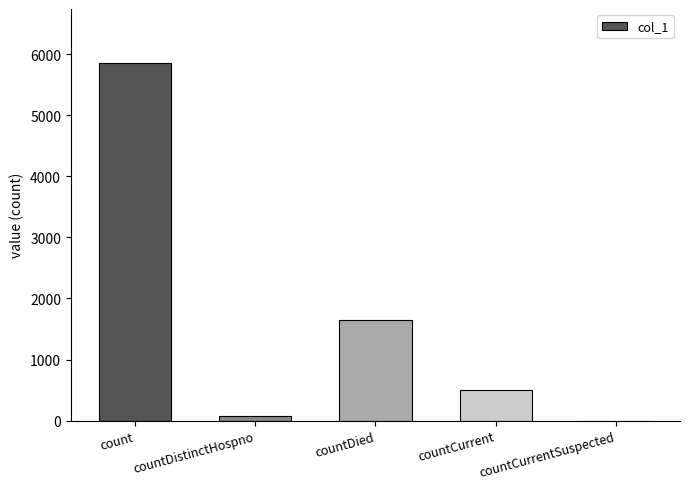

The chart shows a value of 1892 at count. True or false?

False